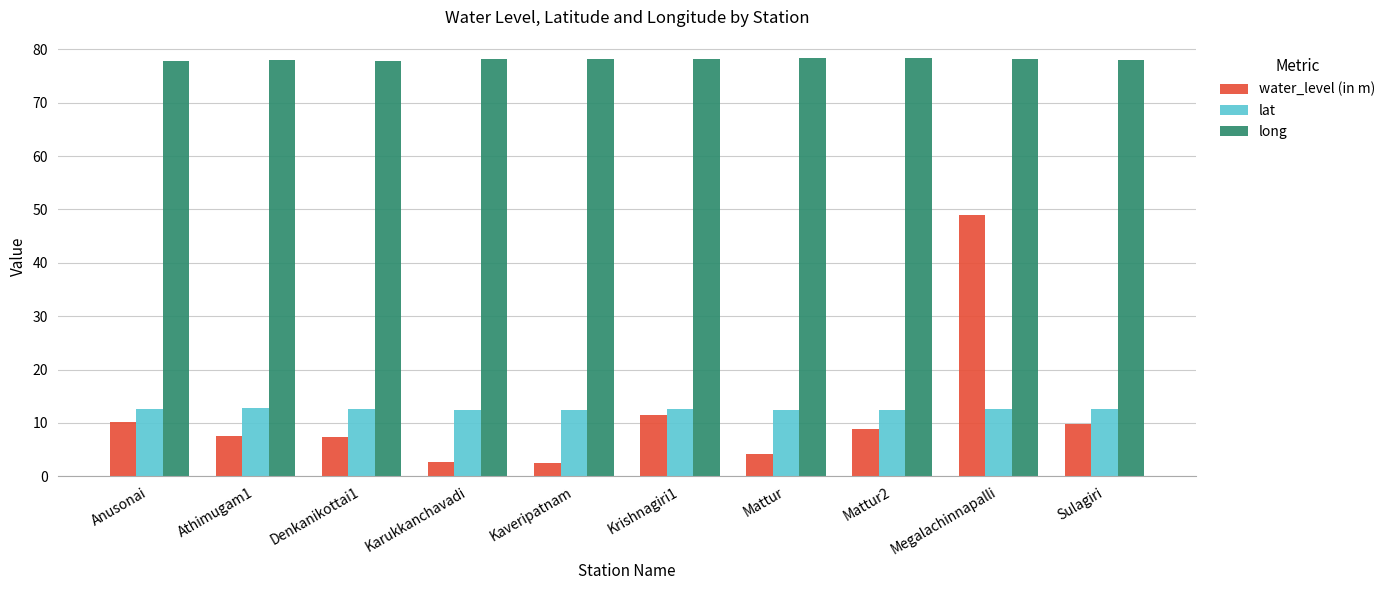

Is it true that lat equals 12.4 at Mattur2?

True